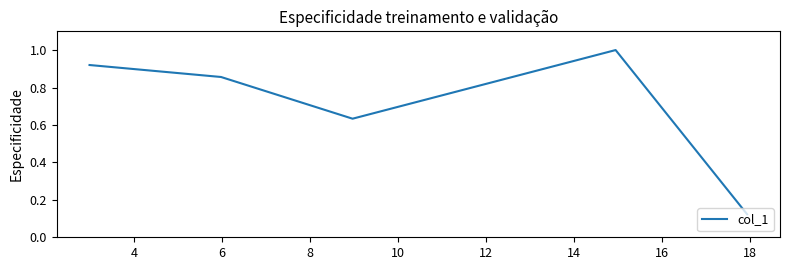

What is the difference between the maximum and second lowest values?

0.4